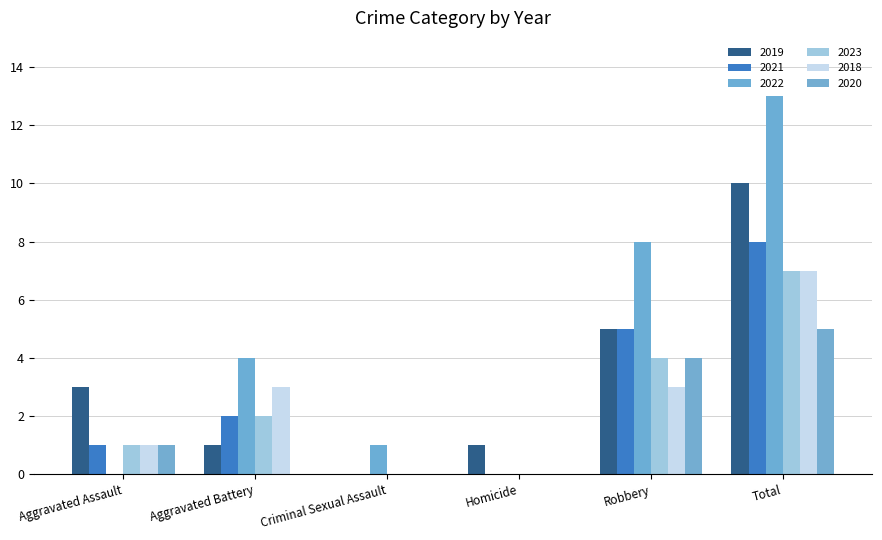

How many positive values does the 2019 series have?

5